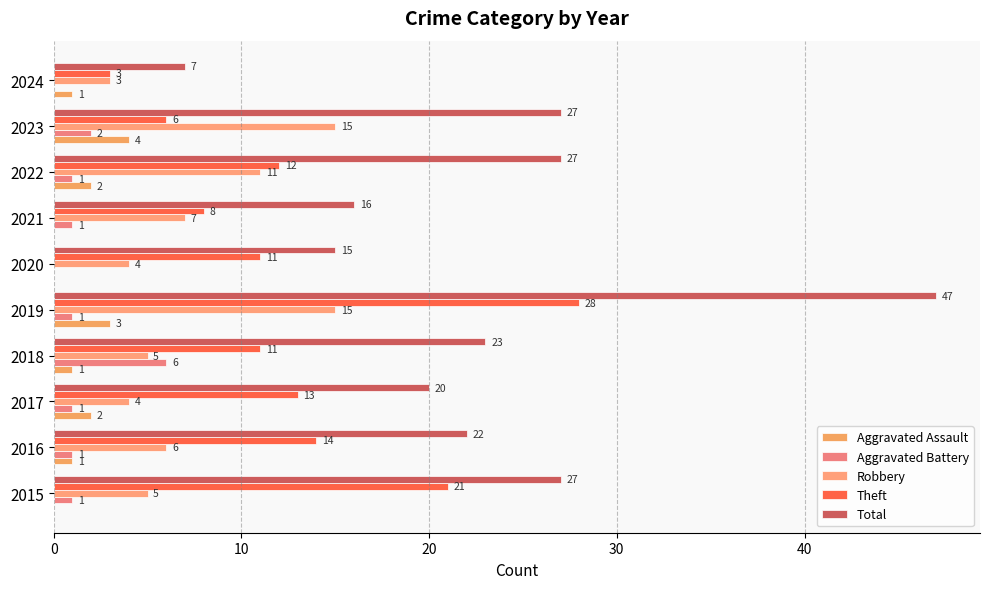

How many categories are shown in the chart?

10